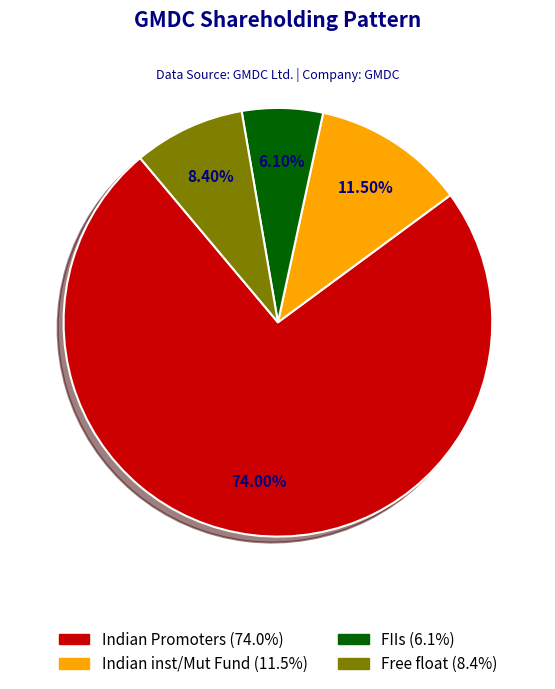

To the nearest percent, what is the difference between the largest and smallest slice percentages?

68%